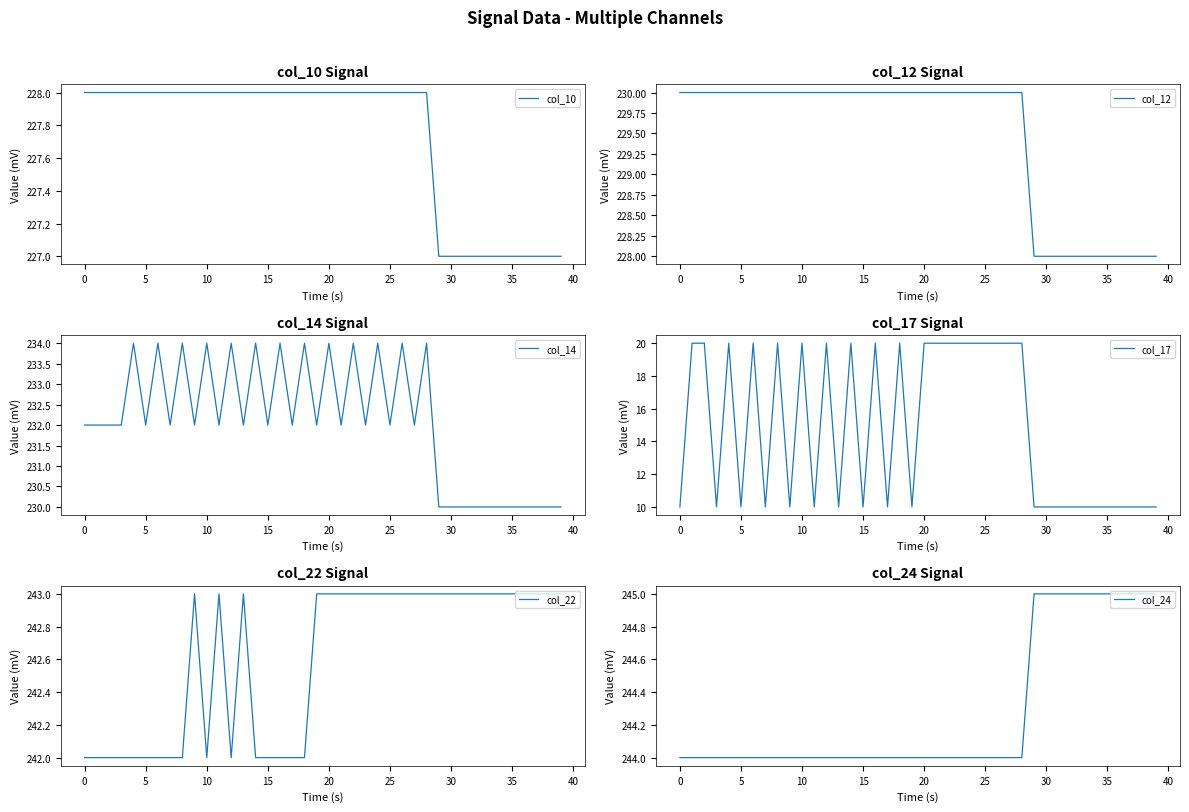

How many data points in col_22 are less than 243?

16